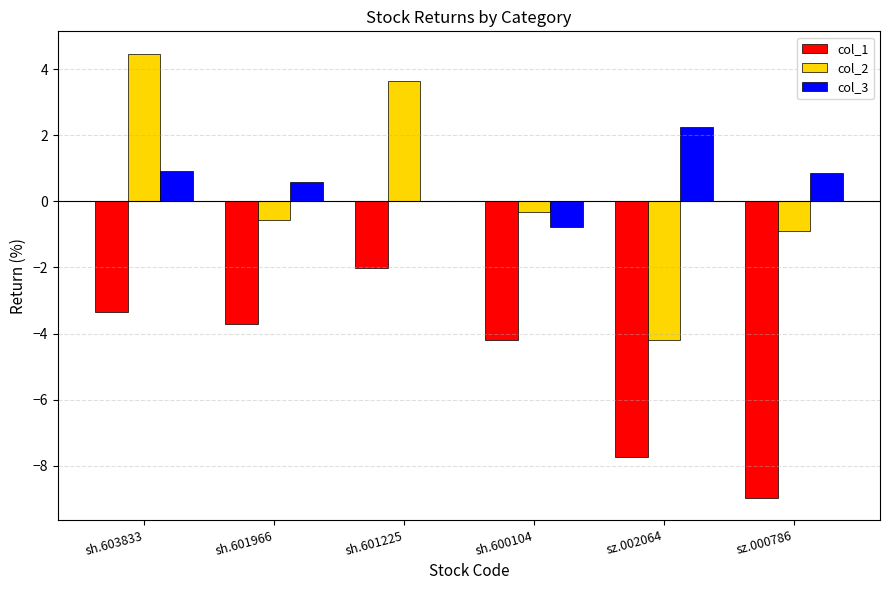

Which category has the highest value across all series?

sh.603833